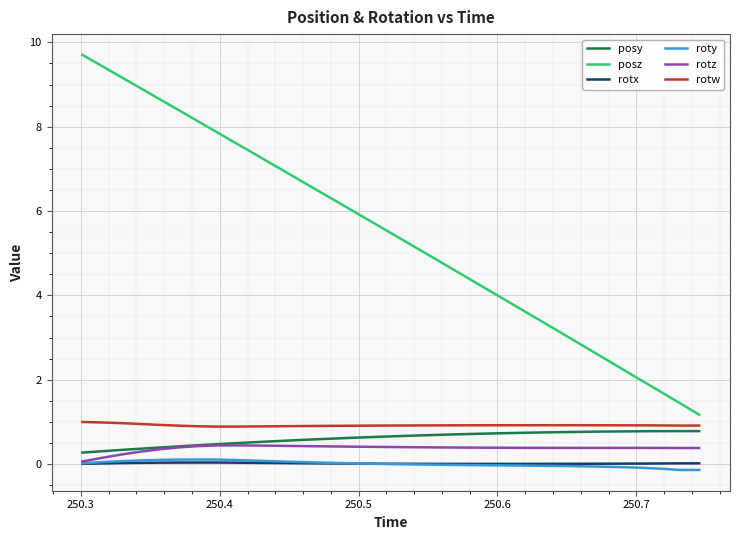

Which series has the widest spread of values?

posz